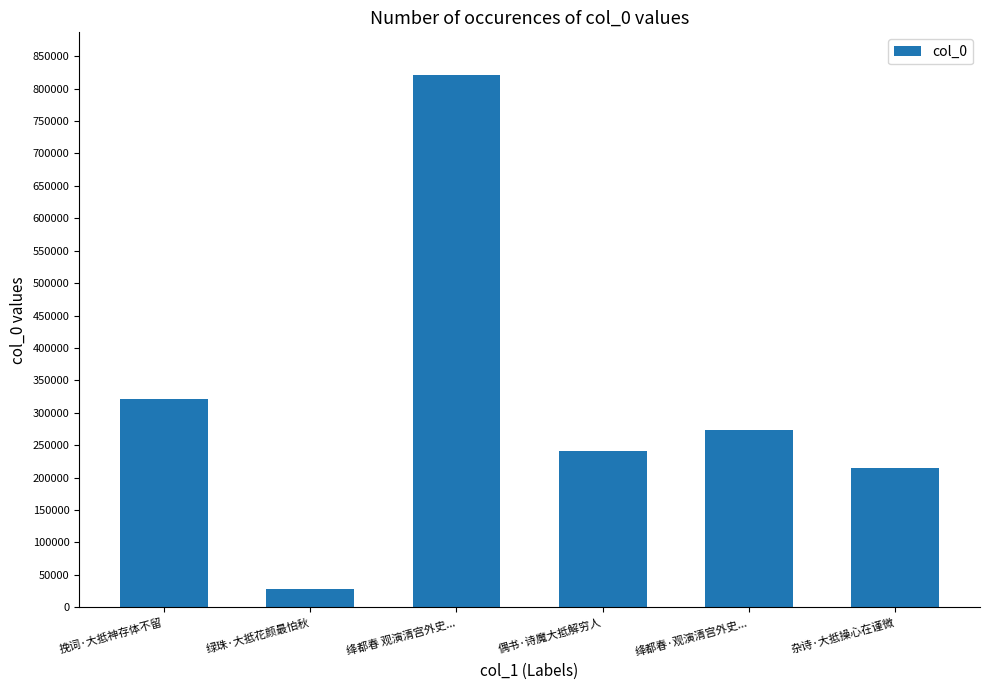

What is the label of the 2nd bar from the left?

绿珠·大抵花颜最怕秋